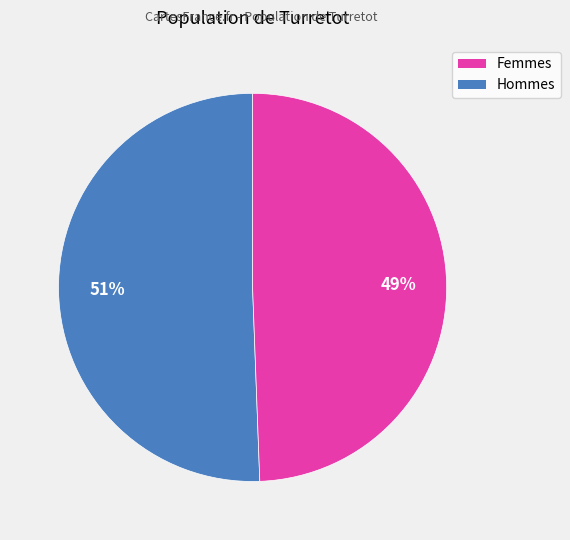

Does any single category account for the majority?

Yes